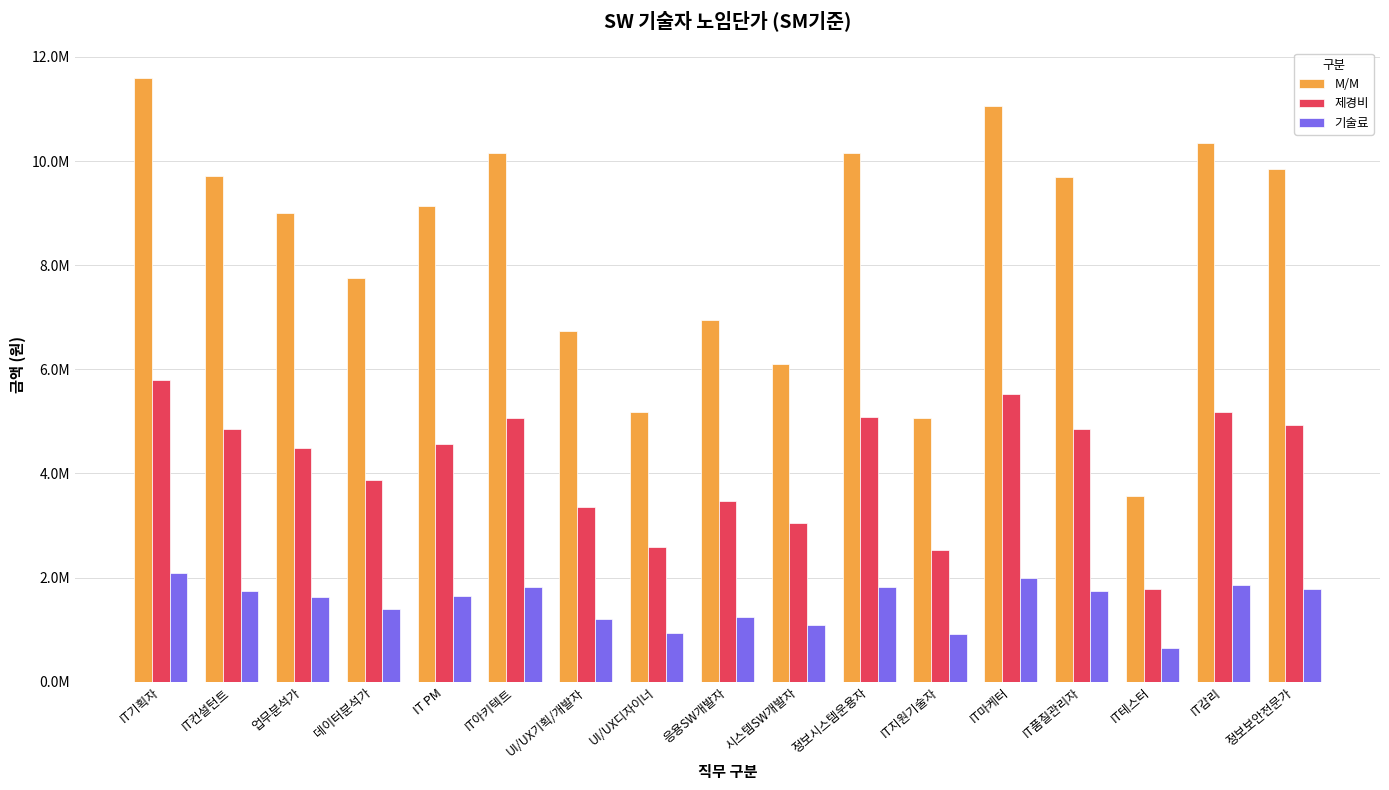

What is the difference between the highest and lowest values at UI/UX기획/개발자?

5516353.2